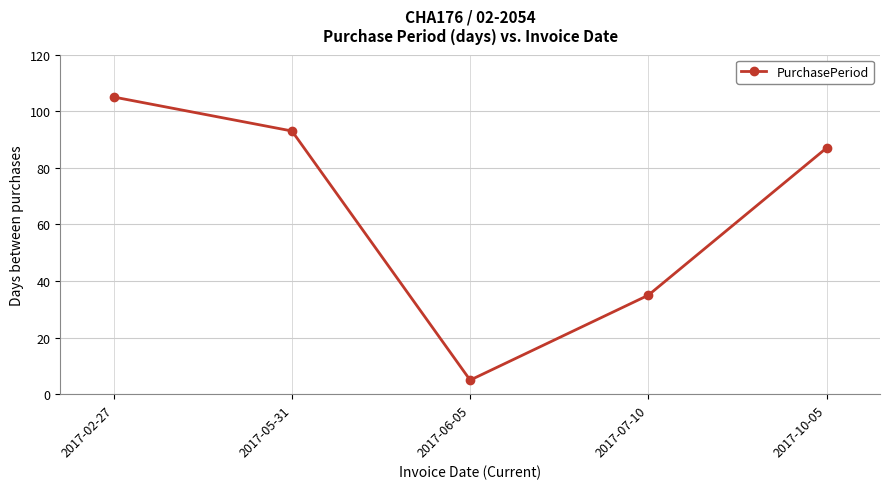

Reading left to right, what are all the values shown in this chart?

2017-02-27=105	2017-05-31=93	2017-06-05=5	2017-07-10=35	2017-10-05=87